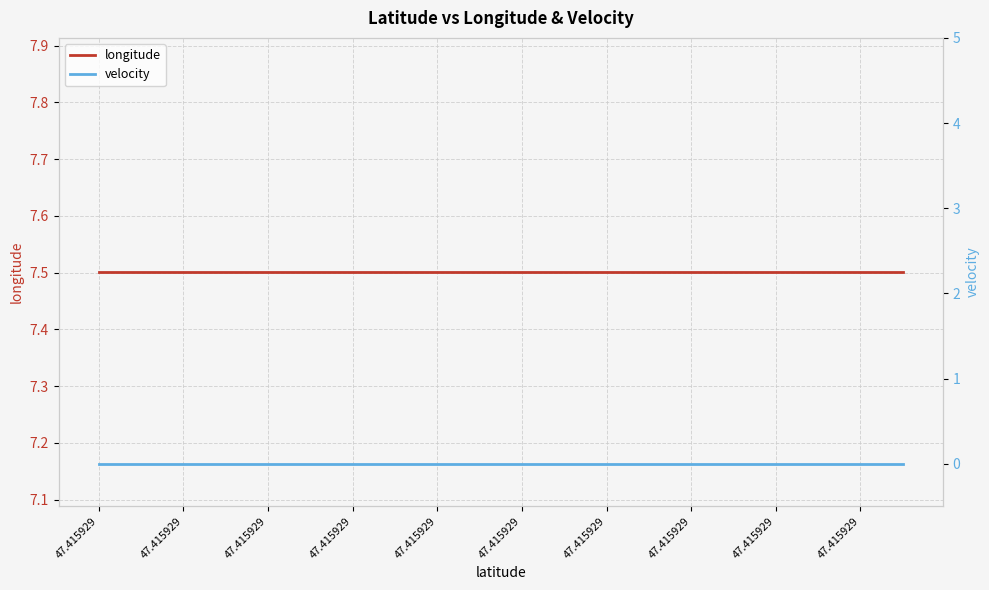

What is the maximum value shown in the chart?

7.5